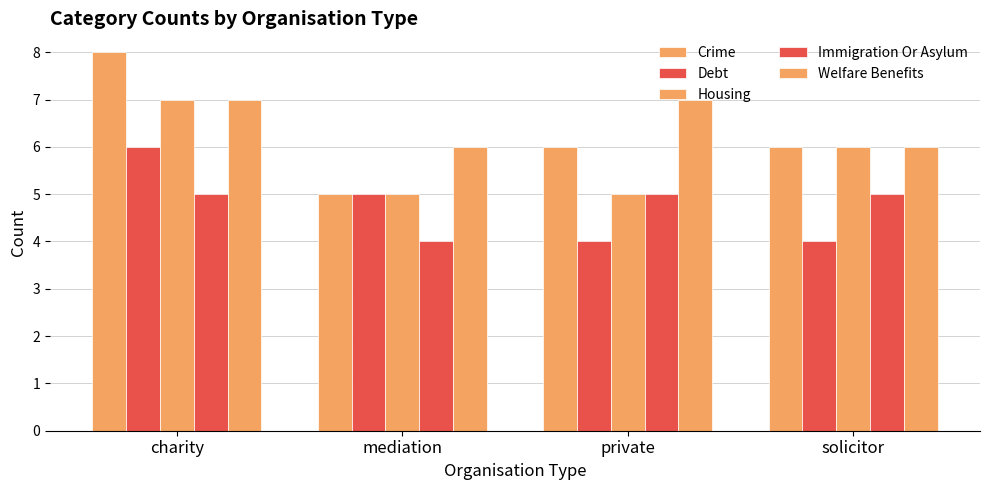

What is the value of the Debt bar at the 1st from the left?

6